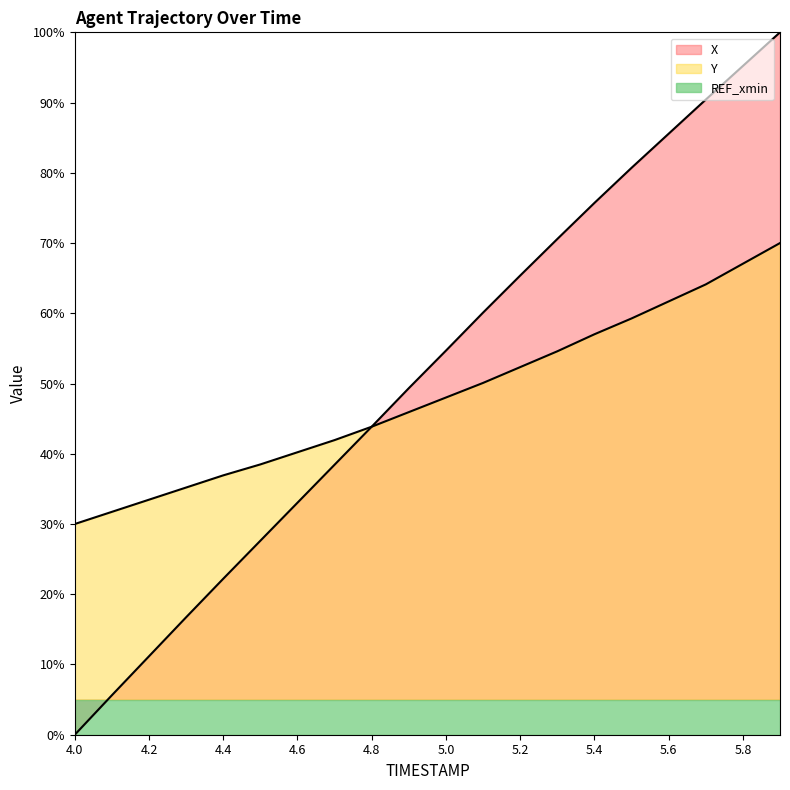

What is the average value of the X series?

51.3